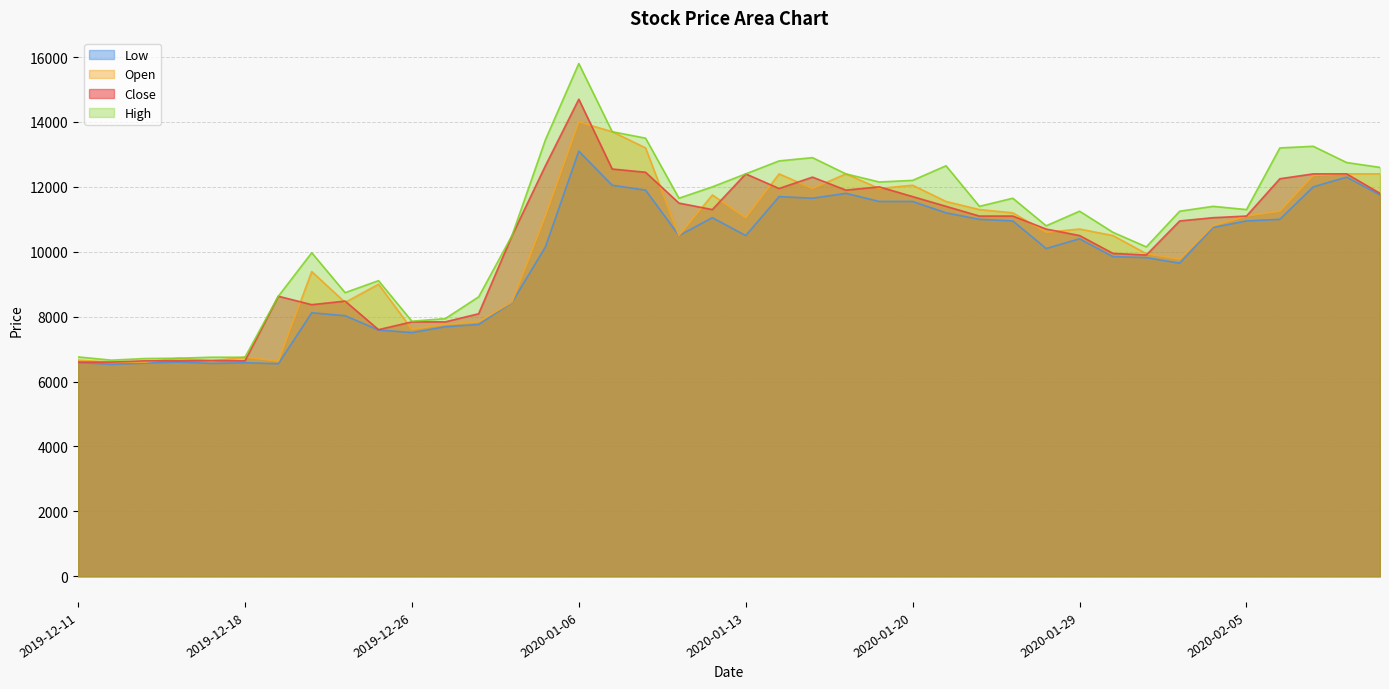

What is the average value of the Open series?

10175